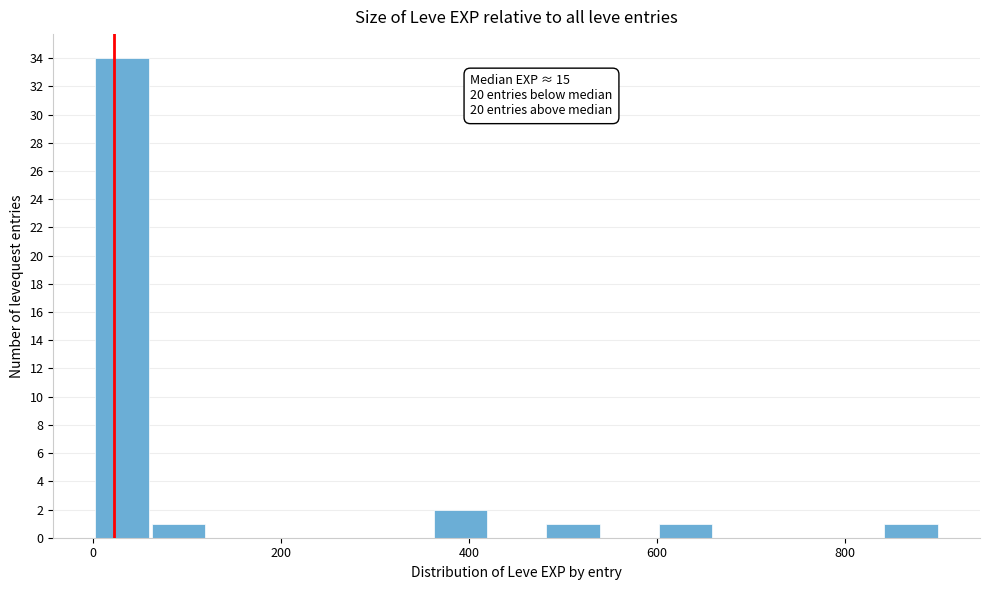

Around what value on the x-axis is the tallest bar? Give the approximate position of its centre, as read against the axis.

40